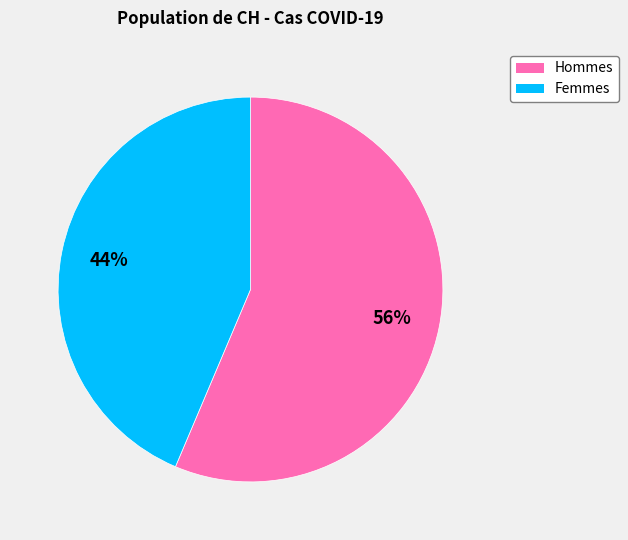

To the nearest percent, what is the average slice percentage?

50%